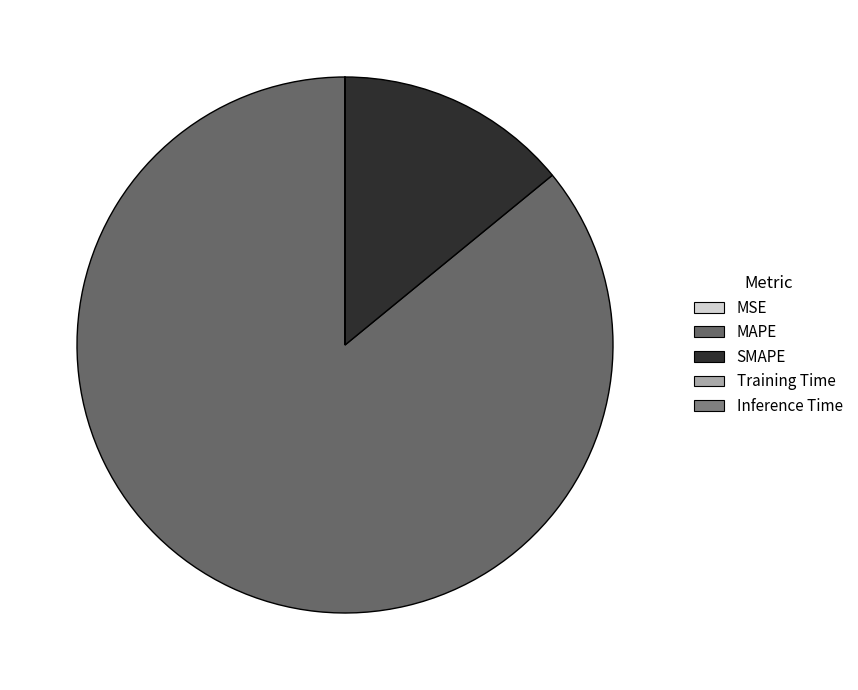

True or false: Training Time accounts for 0% of the total.

True